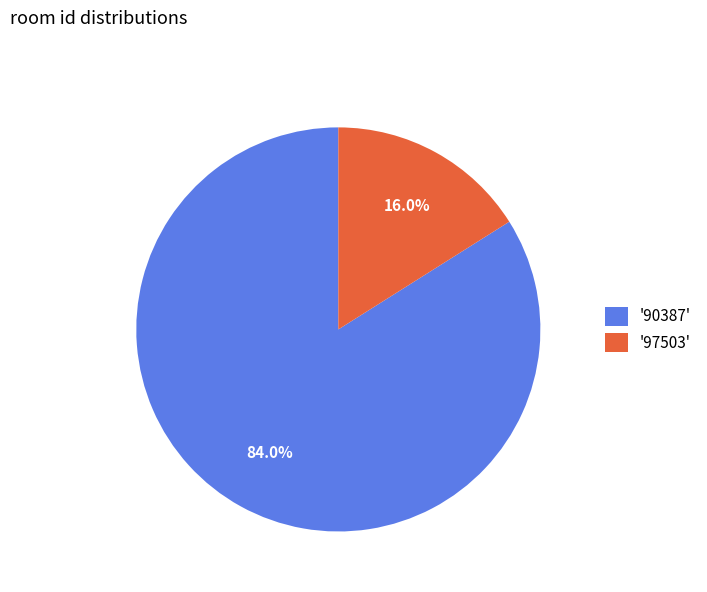

Between '90387' and '97503', which is larger?

'90387'